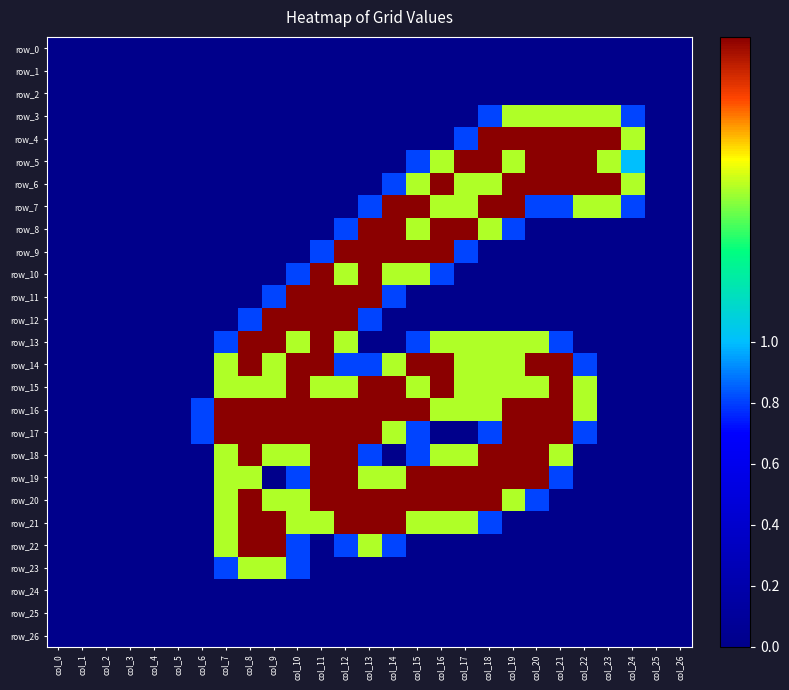

Which series has the widest spread of values?

row_4